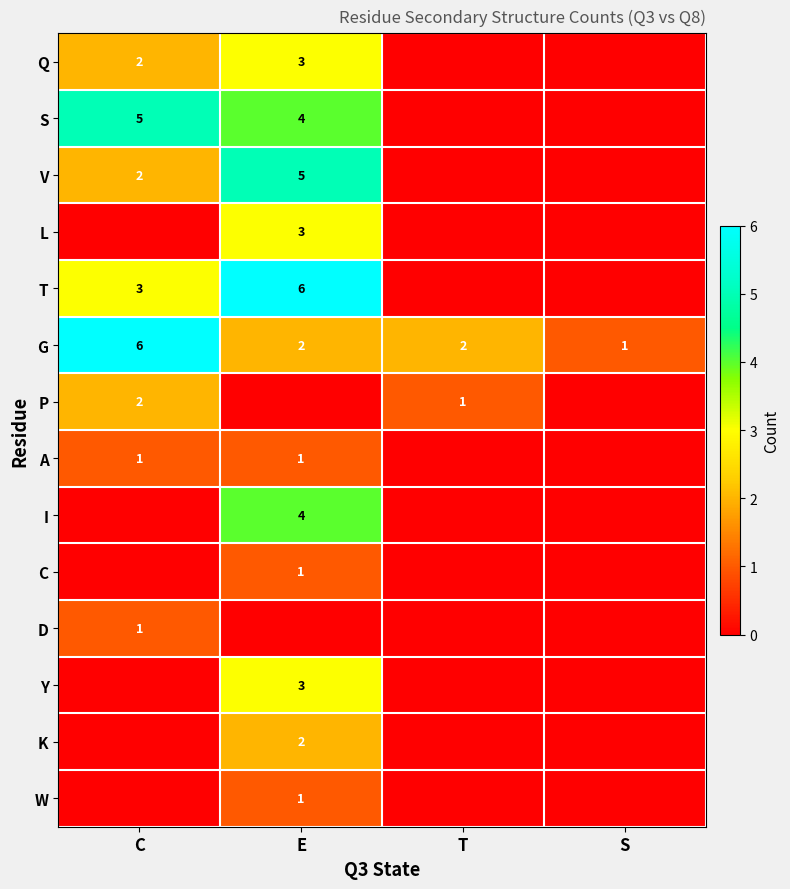

What is the sum of the Q values at E and C?

5